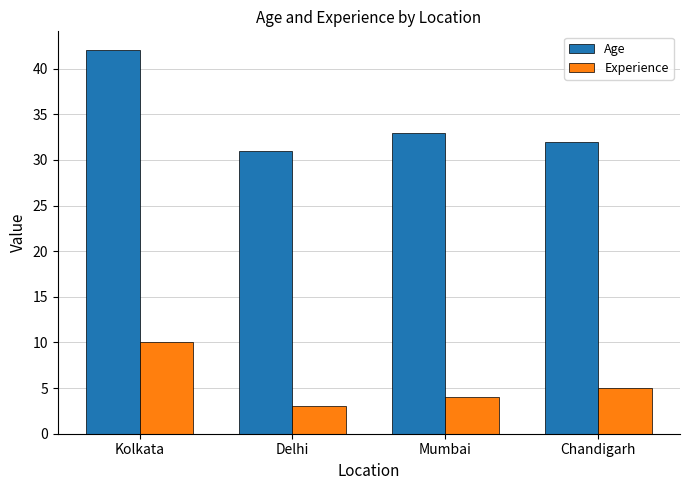

What is the difference between the Experience values at Chandigarh and Mumbai?

1